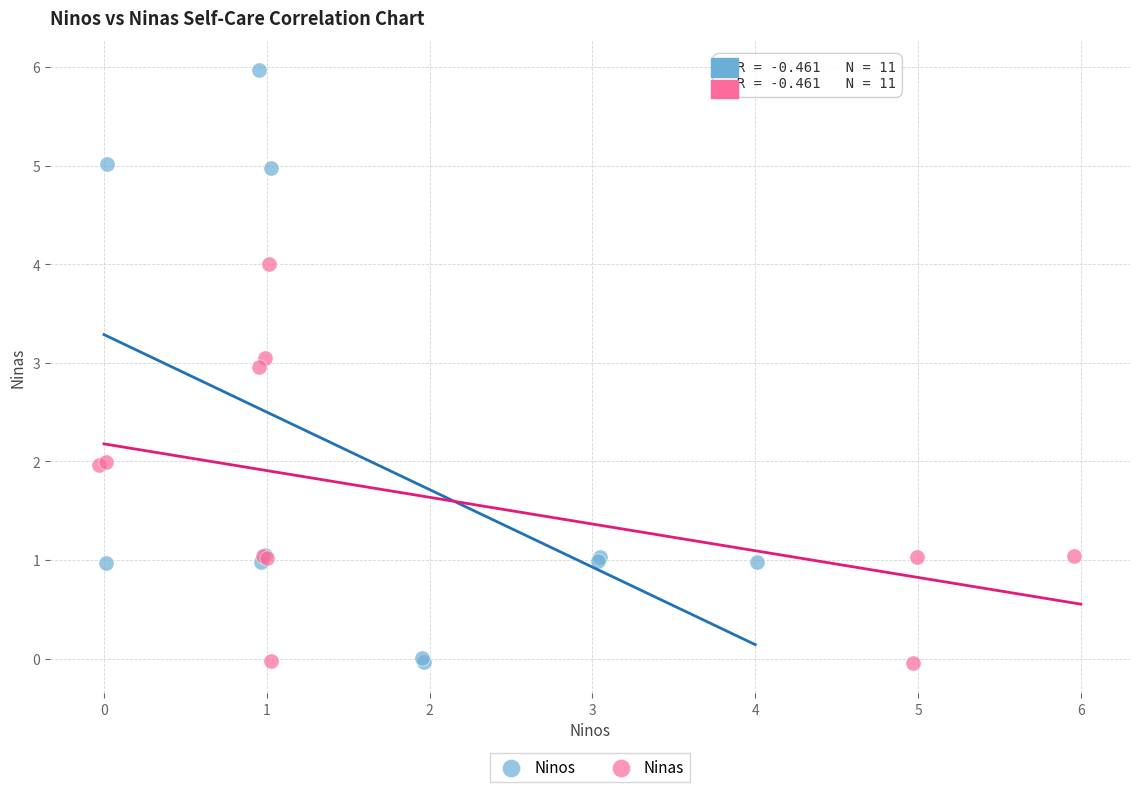

Which series reaches the maximum Y coordinate?

Ninos